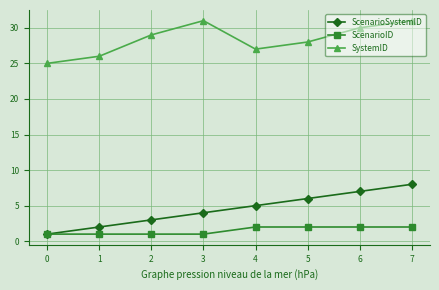

Is the value of SystemID at 6 greater than the value of ScenarioSystemID at 6?

Yes